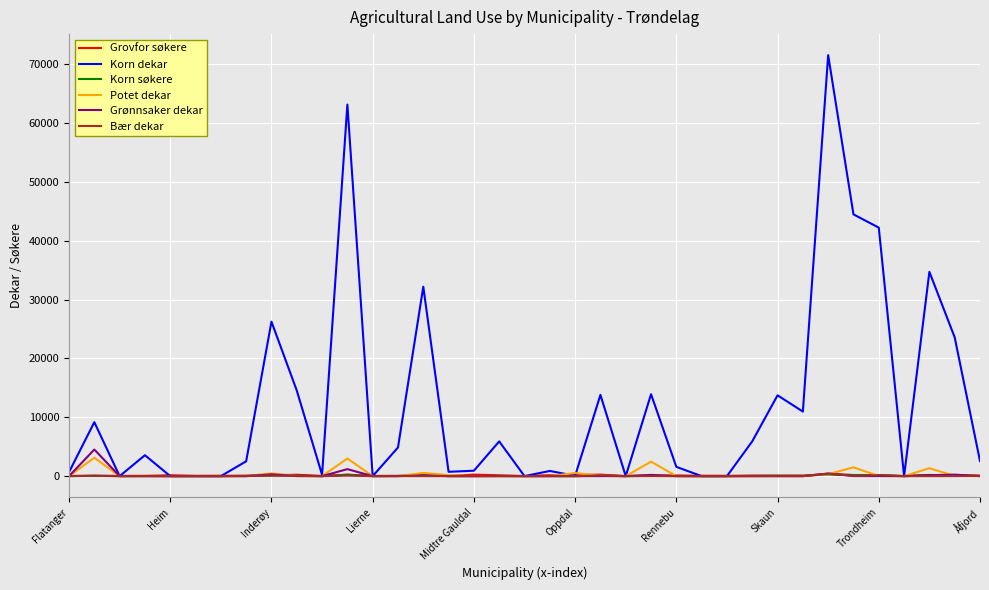

What is the difference between the maximum and minimum values in the Bær dekar series?

424